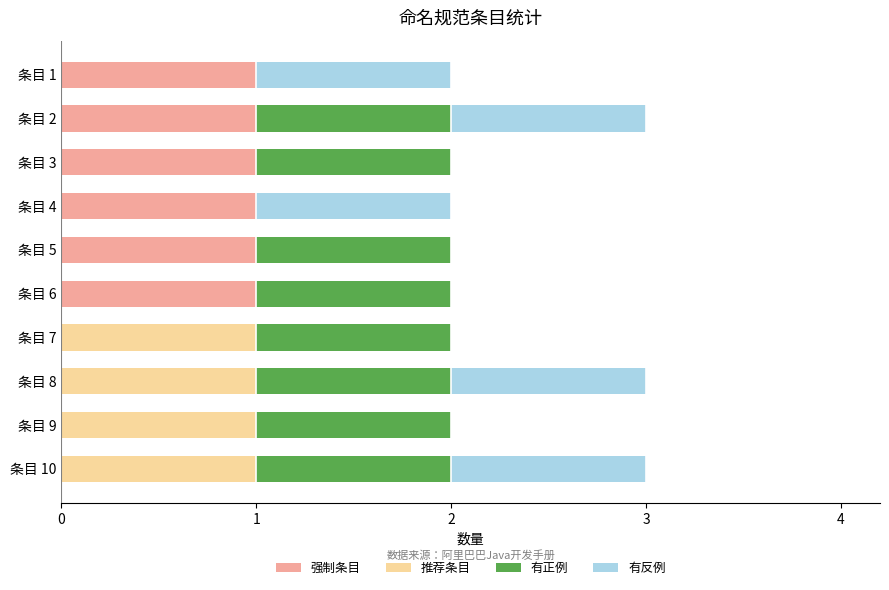

Is it true that 强制条目 equals 1 at 条目 3?

True